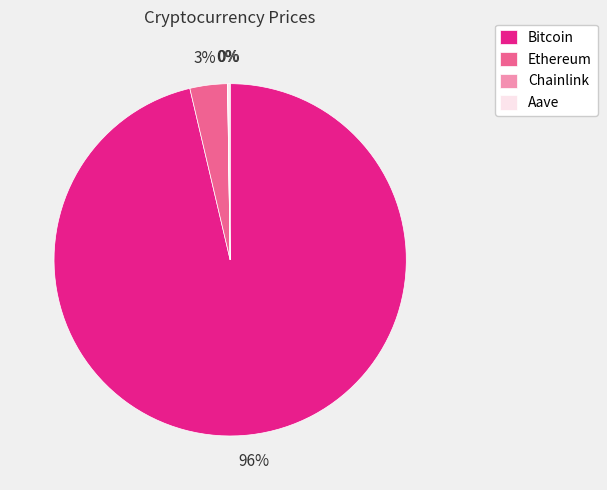

What percentage is the Ethereum slice, to the nearest percent?

3%